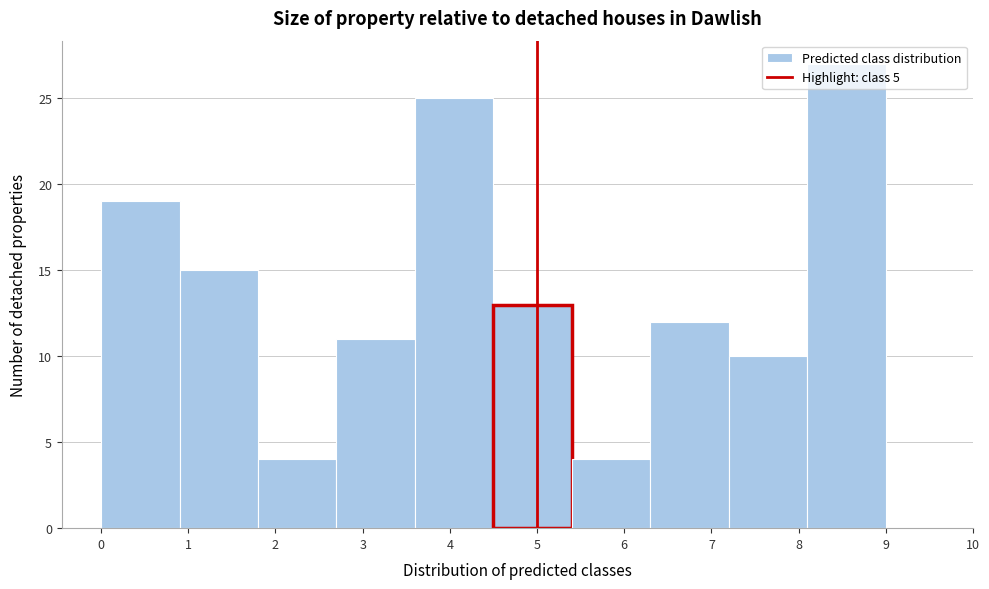

Reading left to right, transcribe this chart: for each bar, give the range it covers on the x-axis and its height. The values are not printed on the chart, so give them approximately, as read against the axis.

0.0 to 0.9: 19
0.9 to 1.8: 15
1.8 to 2.7: 4
2.7 to 3.6: 11
3.6 to 4.5: 25
4.5 to 5.4: 13
5.4 to 6.3: 4
6.3 to 7.2: 12
7.2 to 8.1: 10
8.1 to 9.0: 27